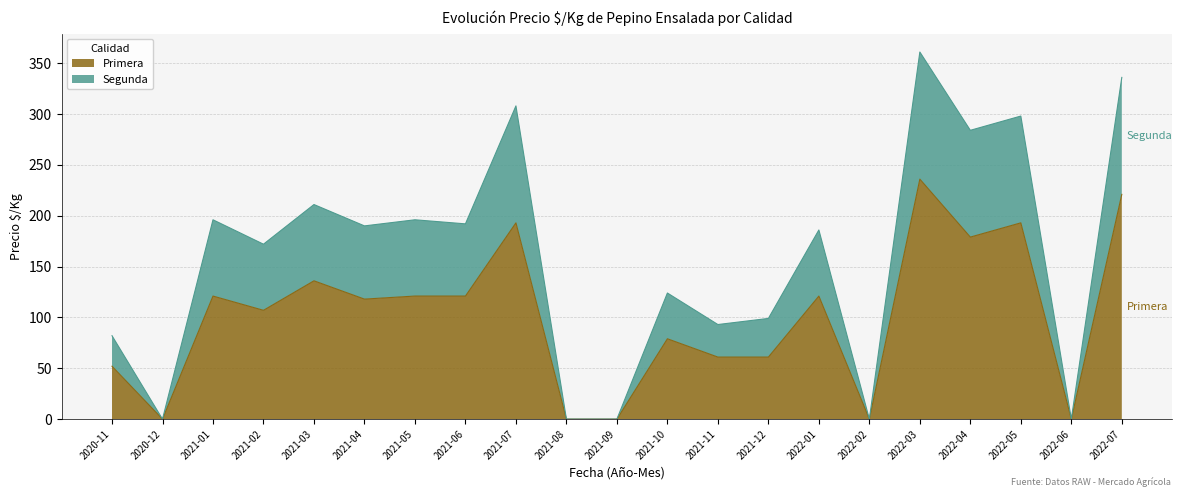

Reading left to right, extract all data points from this chart.

Primera: 2020-11=52	2020-12=0	2021-01=121	2021-02=107	2021-03=136	2021-04=118	2021-05=121	2021-06=121	2021-07=193	2021-08=0	2021-09=0	2021-10=79	2021-11=61	2021-12=61	2022-01=121	2022-02=0	2022-03=236	2022-04=179	2022-05=193	2022-06=0	2022-07=221
Segunda: 2020-11=82	2020-12=0	2021-01=196	2021-02=172	2021-03=211	2021-04=190	2021-05=196	2021-06=192	2021-07=308	2021-08=0	2021-09=0	2021-10=124	2021-11=93	2021-12=99	2022-01=186	2022-02=0	2022-03=361	2022-04=284	2022-05=298	2022-06=0	2022-07=336